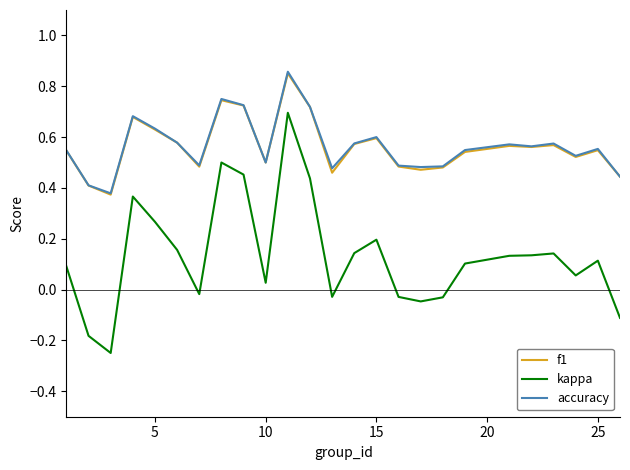

True or false: f1 and kappa cross at least once.

False